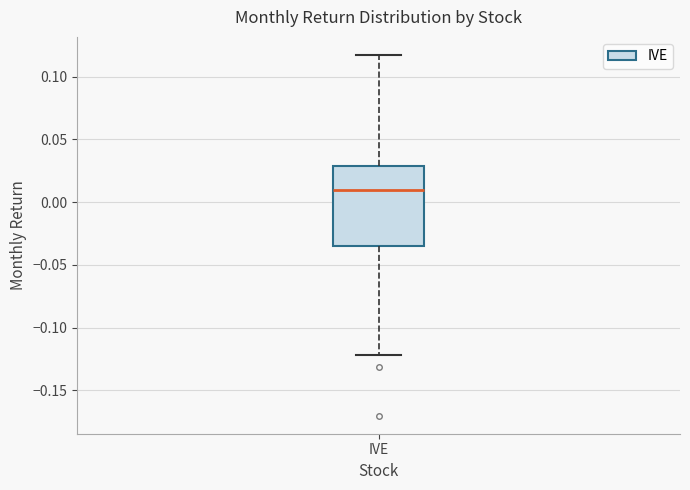

Where is the lower edge of the box for IVE on the y-axis? The values are not printed on the chart, so give them approximately, as read against the axis.

-0.035